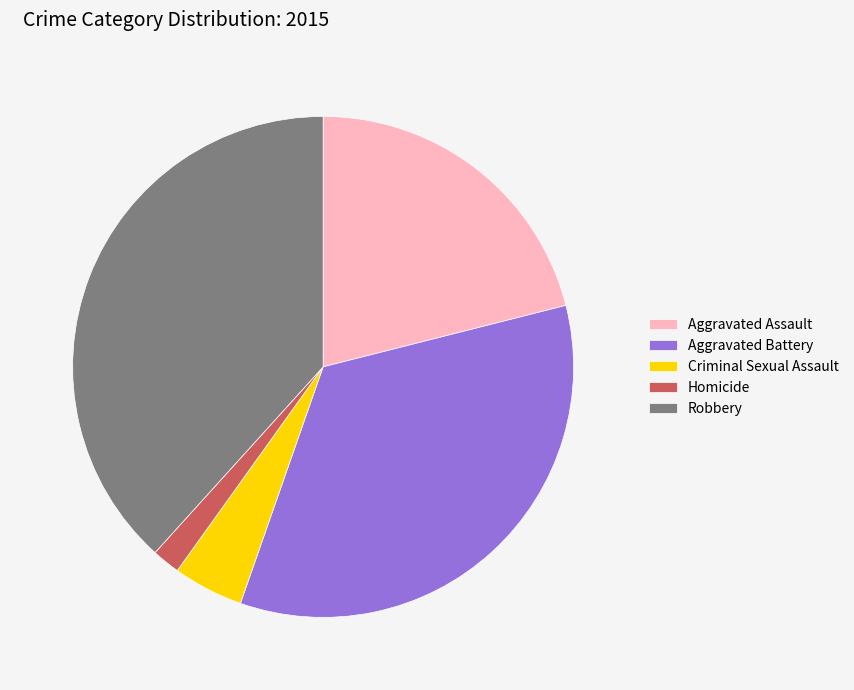

Is there a majority slice in this chart?

No